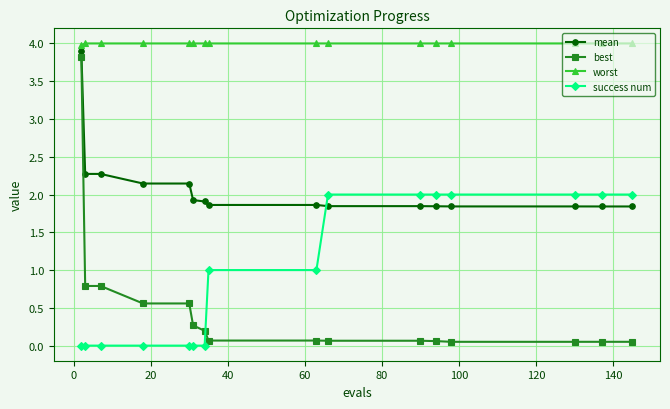

List the series in order of their overall mean, lowest first.

best, success num, mean, worst